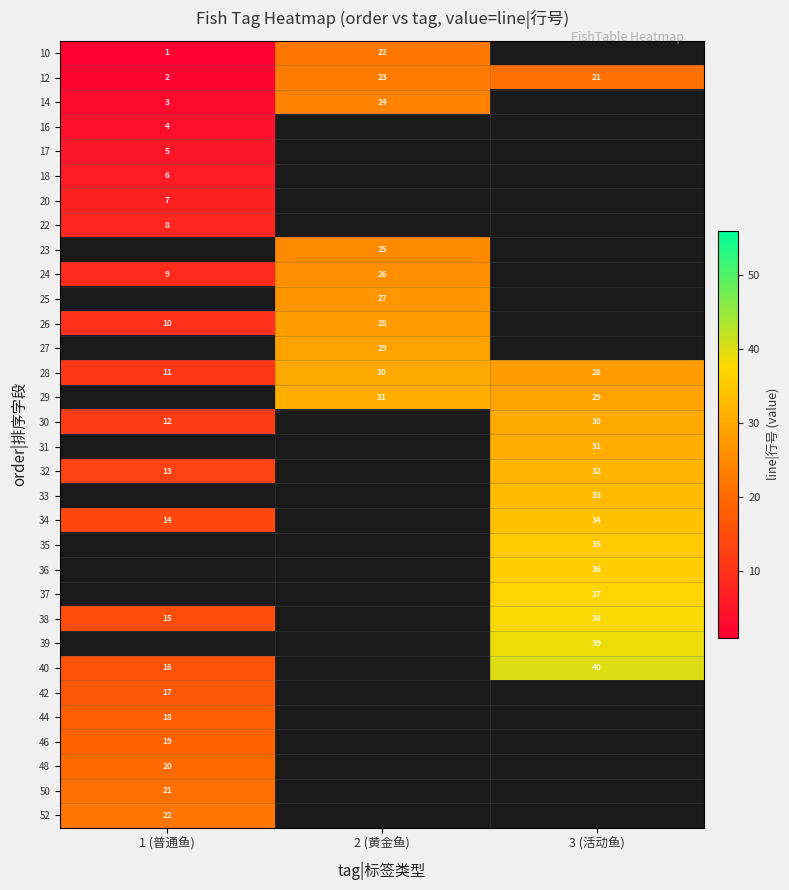

How many series are shown in this chart?

32